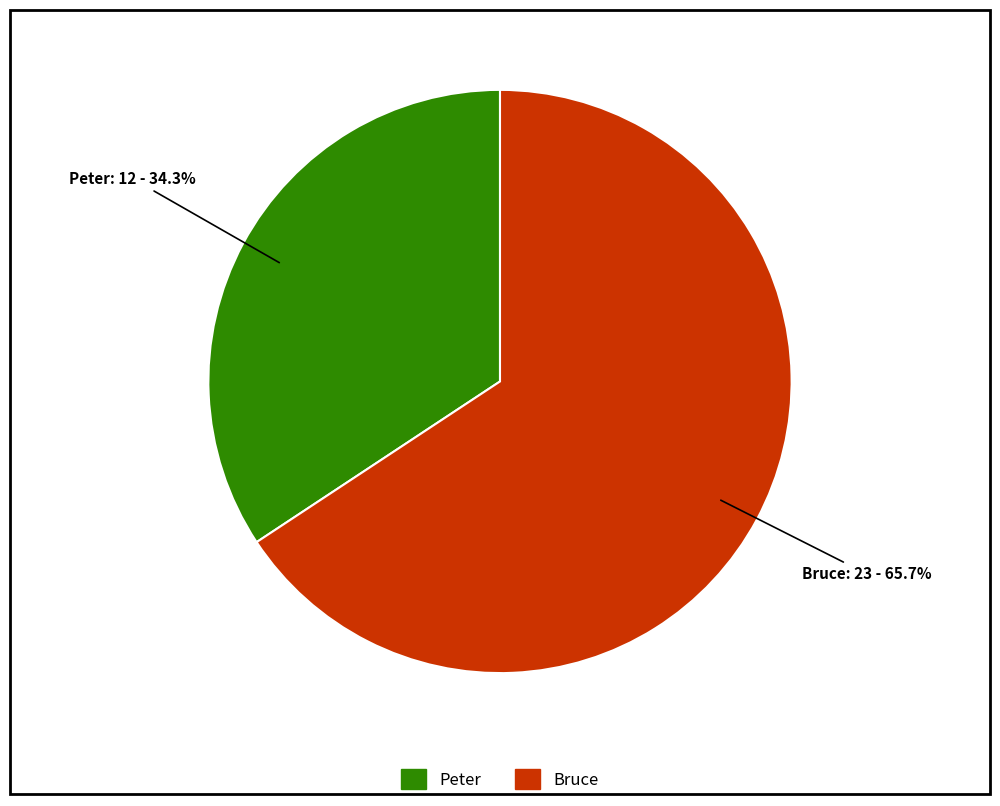

What is the total percentage of Peter and Bruce?

100.0%